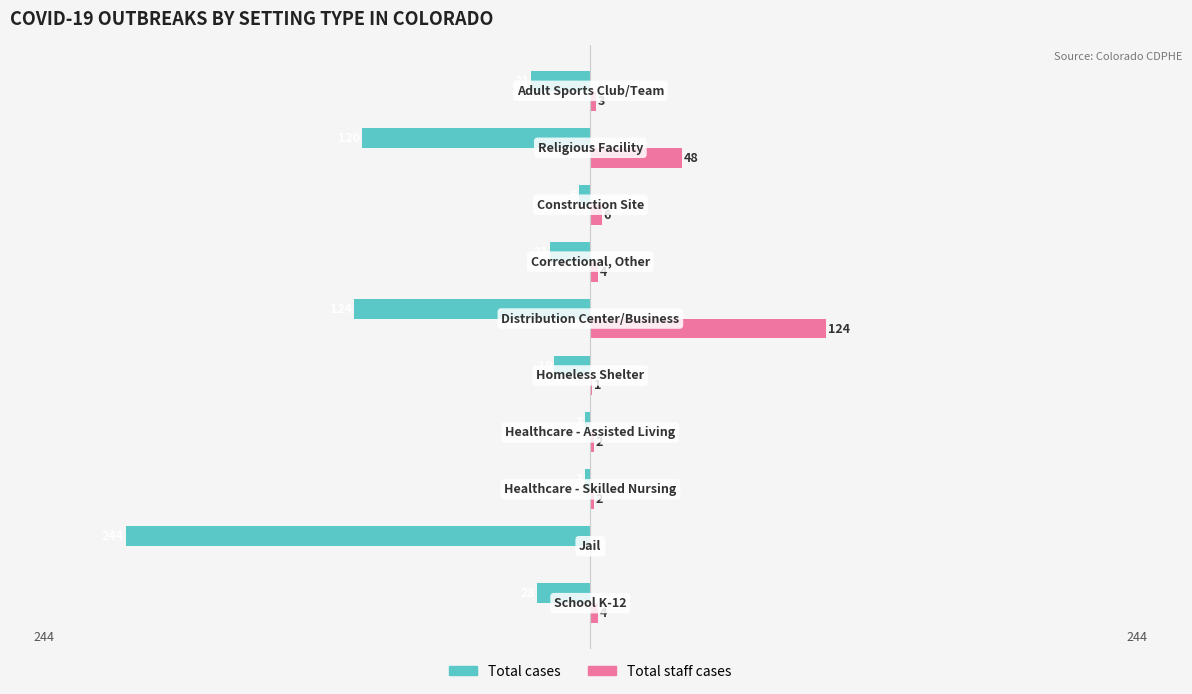

How many distinct data groups are displayed?

2